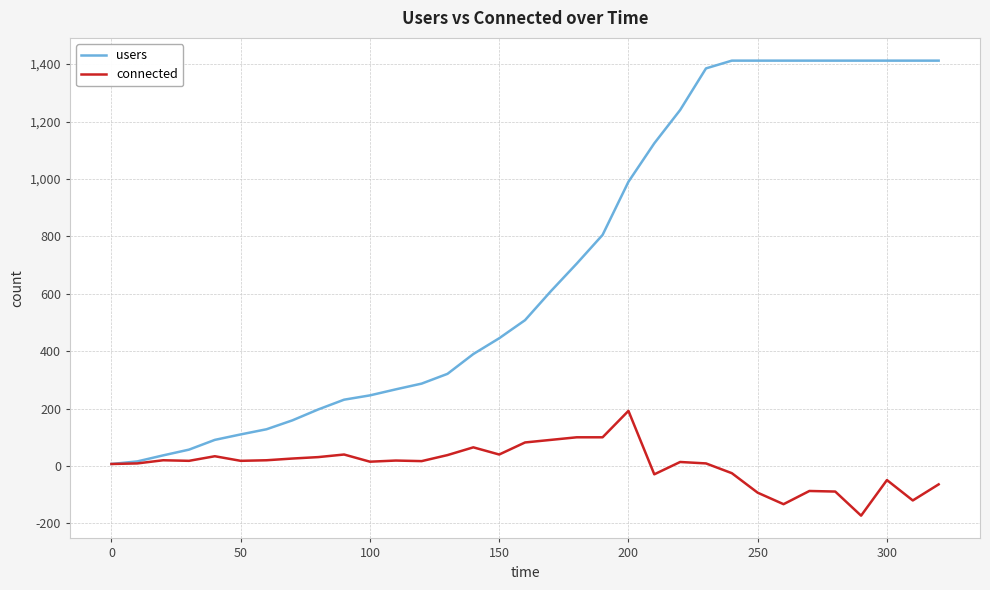

Rank the series by their maximum value, from lowest to highest.

connected, users